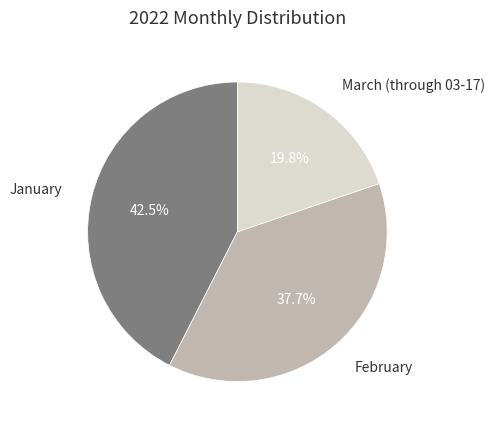

Does any single category account for the majority?

No